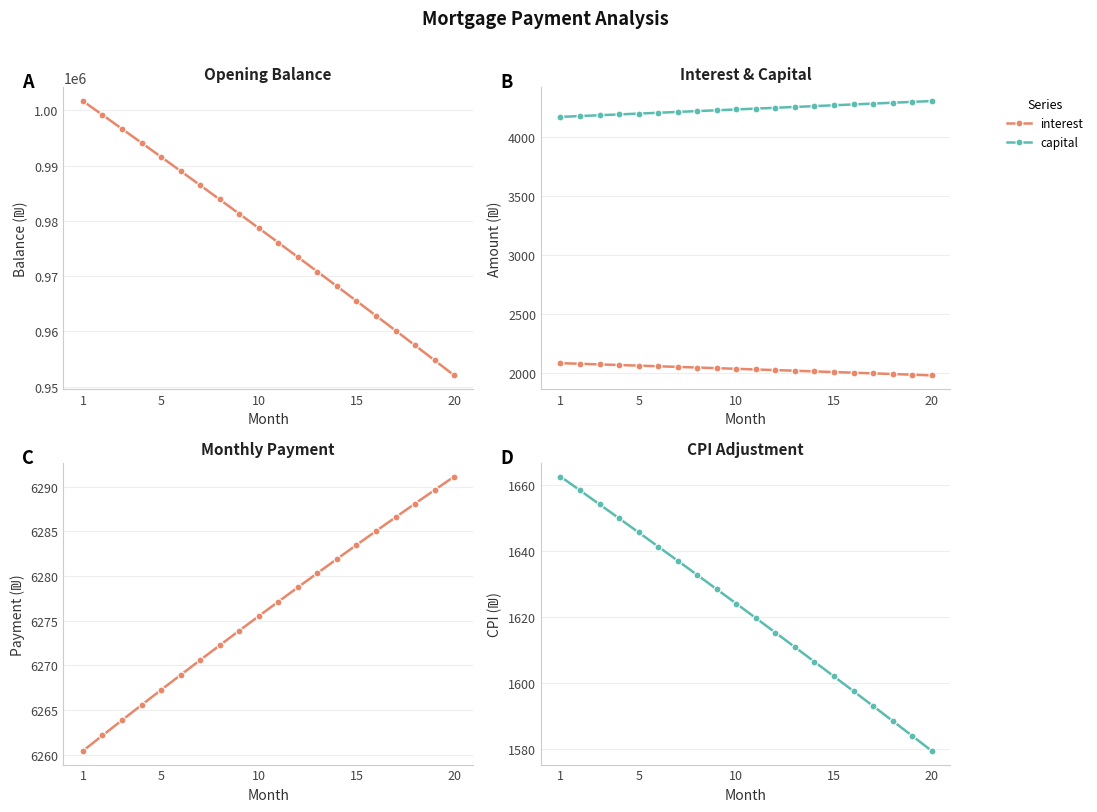

True or false: interest and capital cross at least once.

False